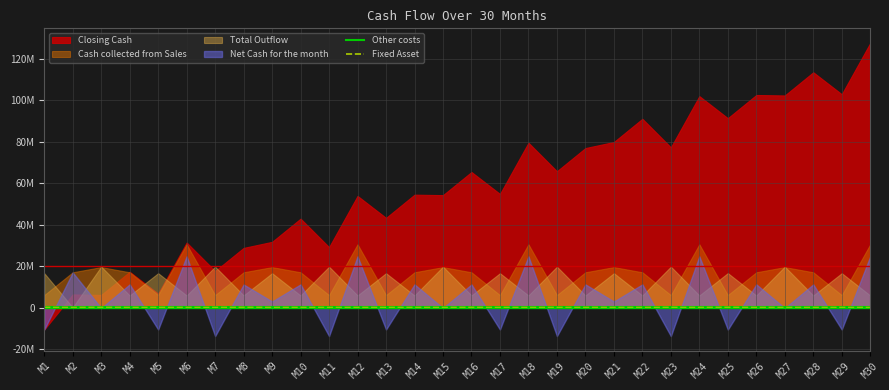

Is the value of Other costs at M3 greater than the value of Fixed Asset at M25?

Yes